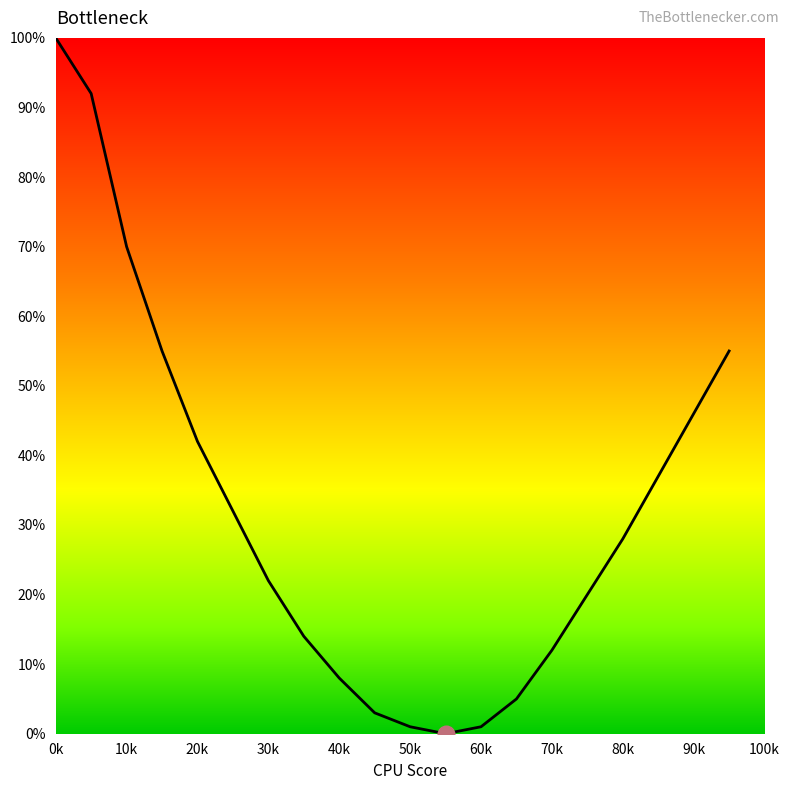

Reading left to right, transcribe all the data shown in this chart.

100	92	70	55	42	32	22	14	8	3	1	0	1	5	12	20	28	37	46	55